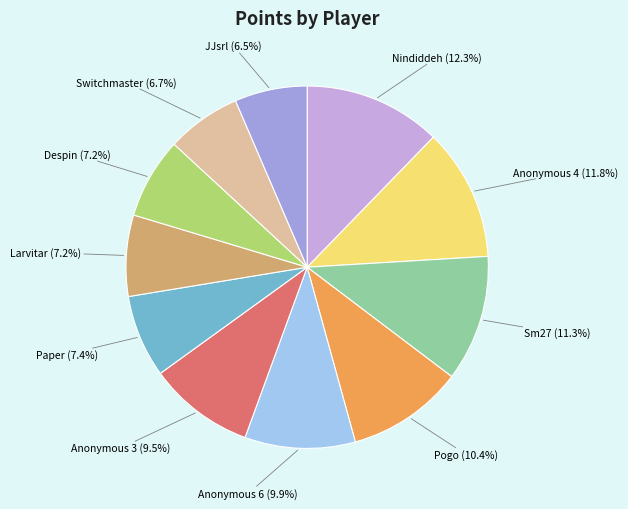

What portion of the pie excludes Anonymous 6?

90.1%